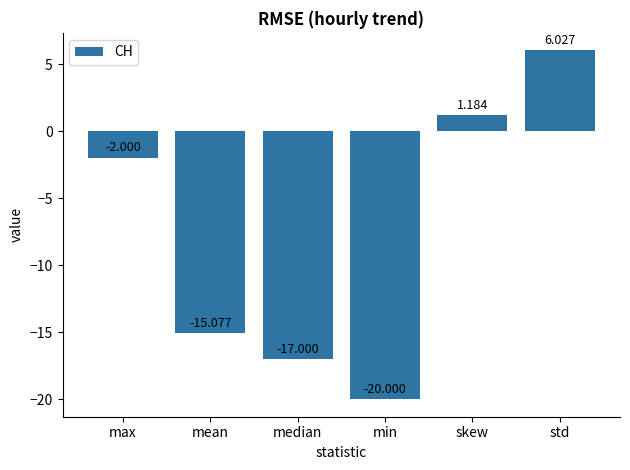

Which category has the highest value across all series?

std